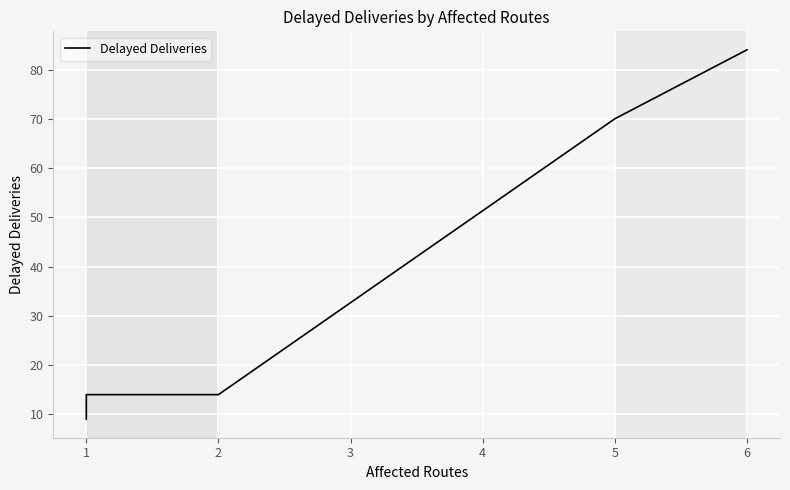

Is this an area chart (filled region under the line)?

No